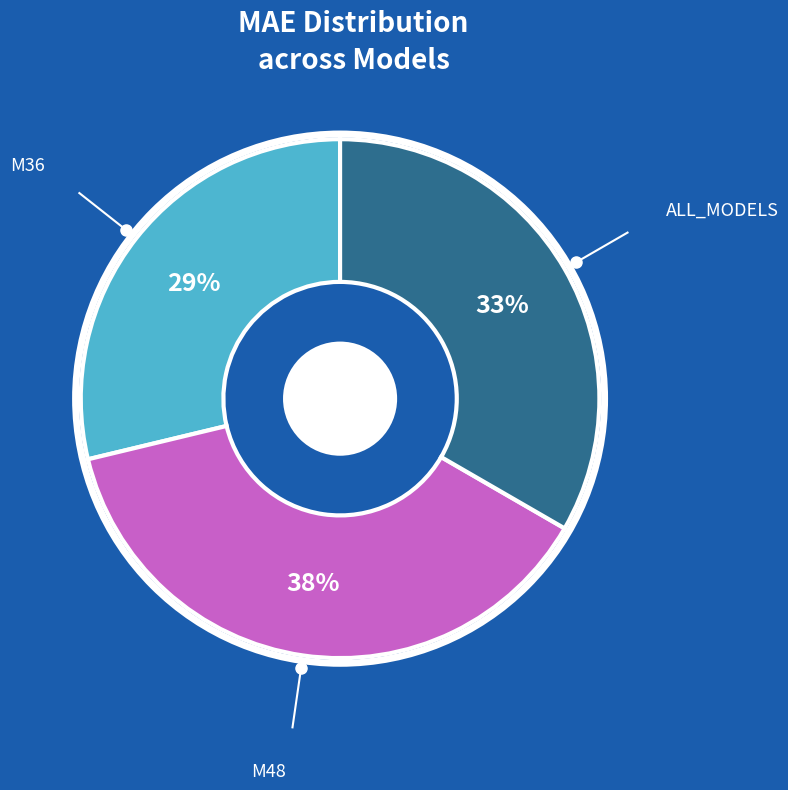

Is there a majority slice in this chart?

No